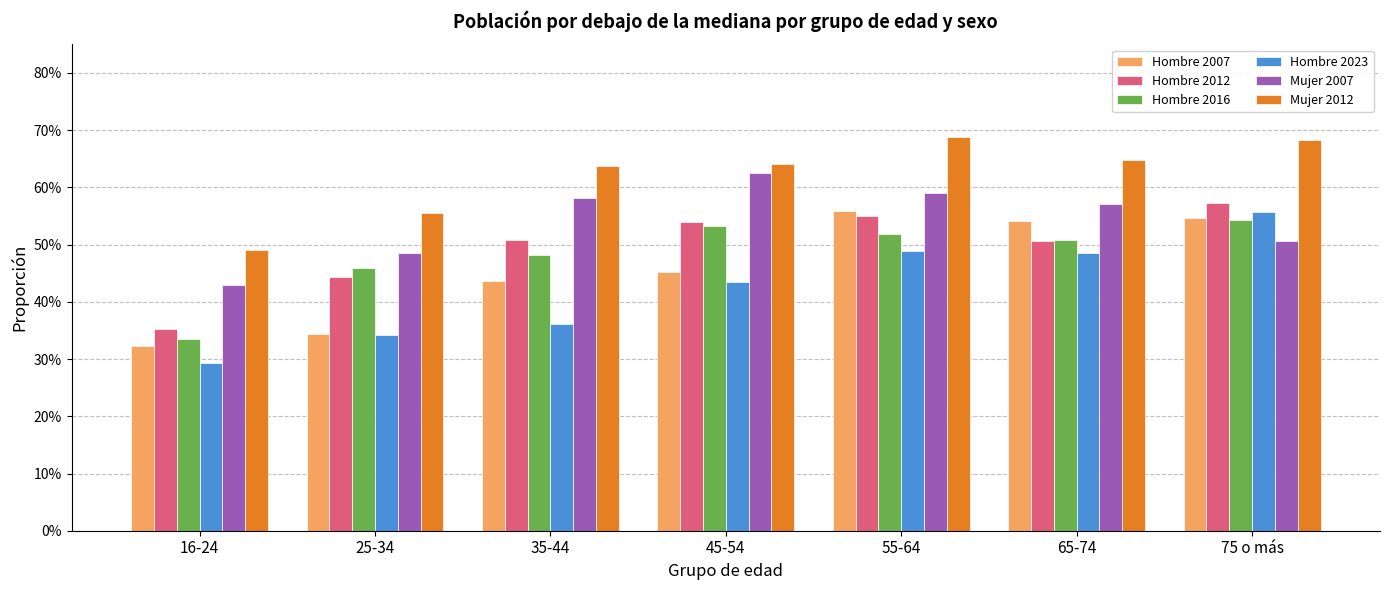

Is it true that Hombre 2016 equals 0.9 at 65-74?

False